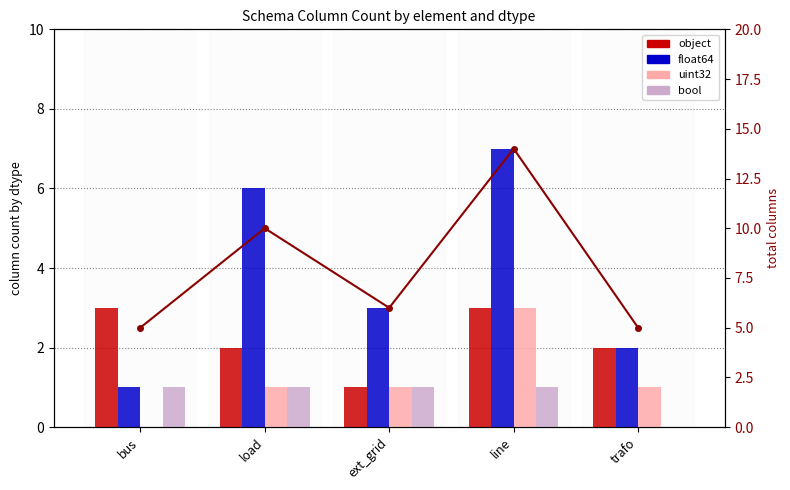

What is the sum of the total columns values at ext_grid and bus?

11